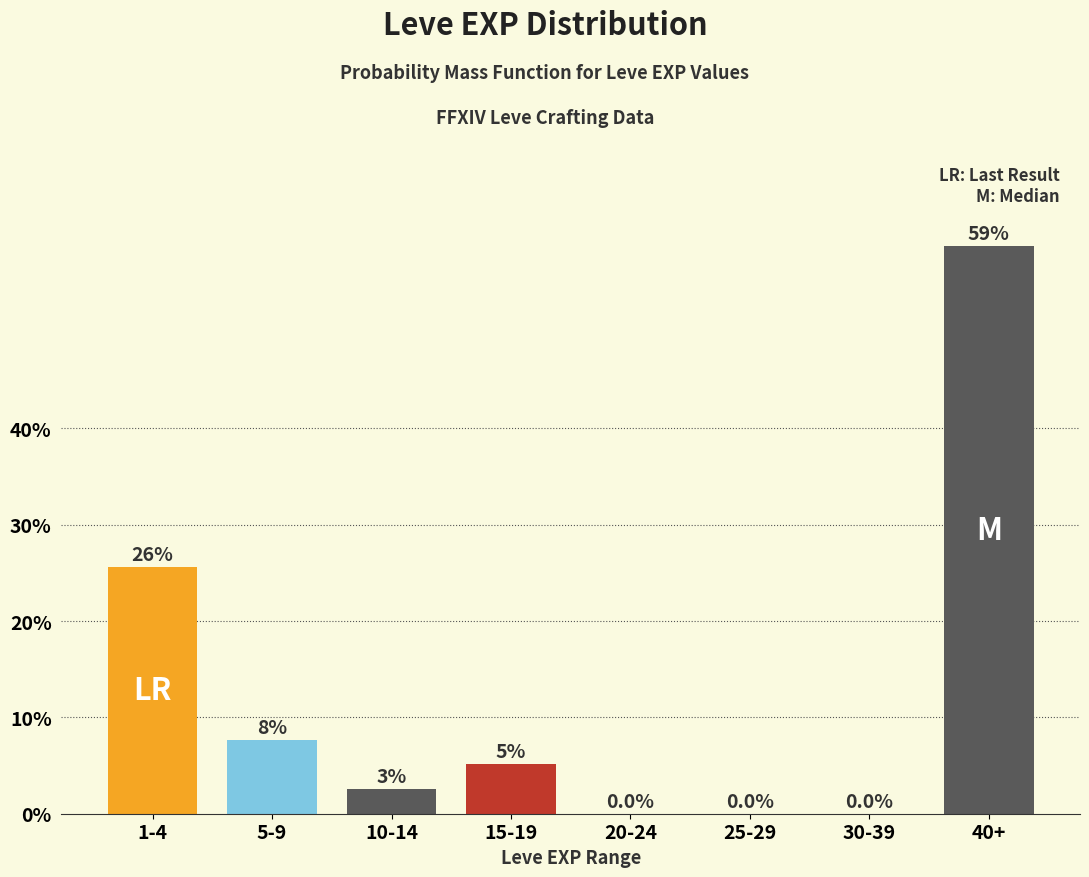

Which label corresponds to the largest value in the chart?

40+